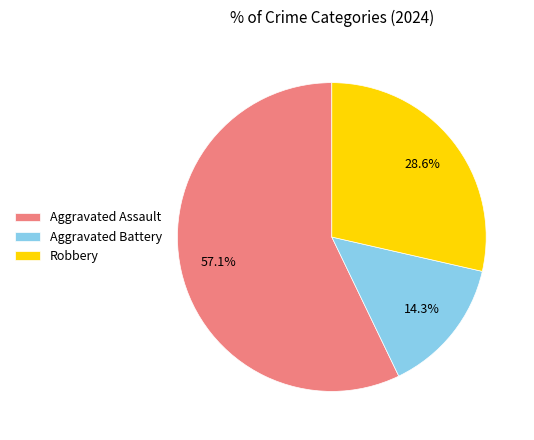

What portion of the pie excludes Robbery?

71.4%